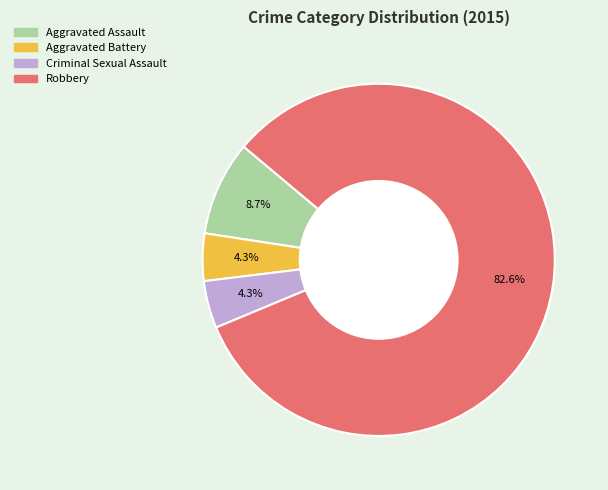

What percentage is NOT represented by Criminal Sexual Assault?

95.7%